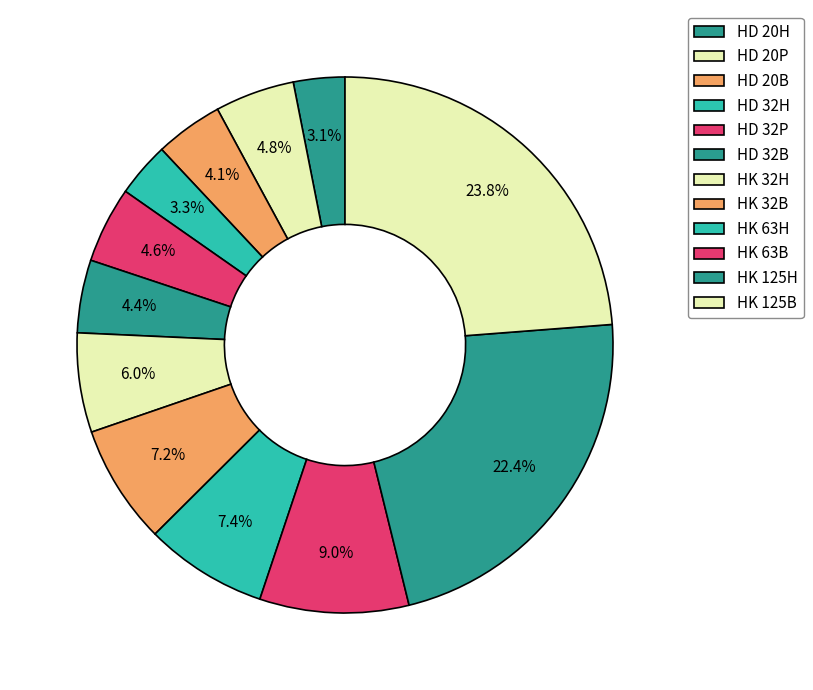

What percentage is the HK 63H slice, to the nearest percent?

7%